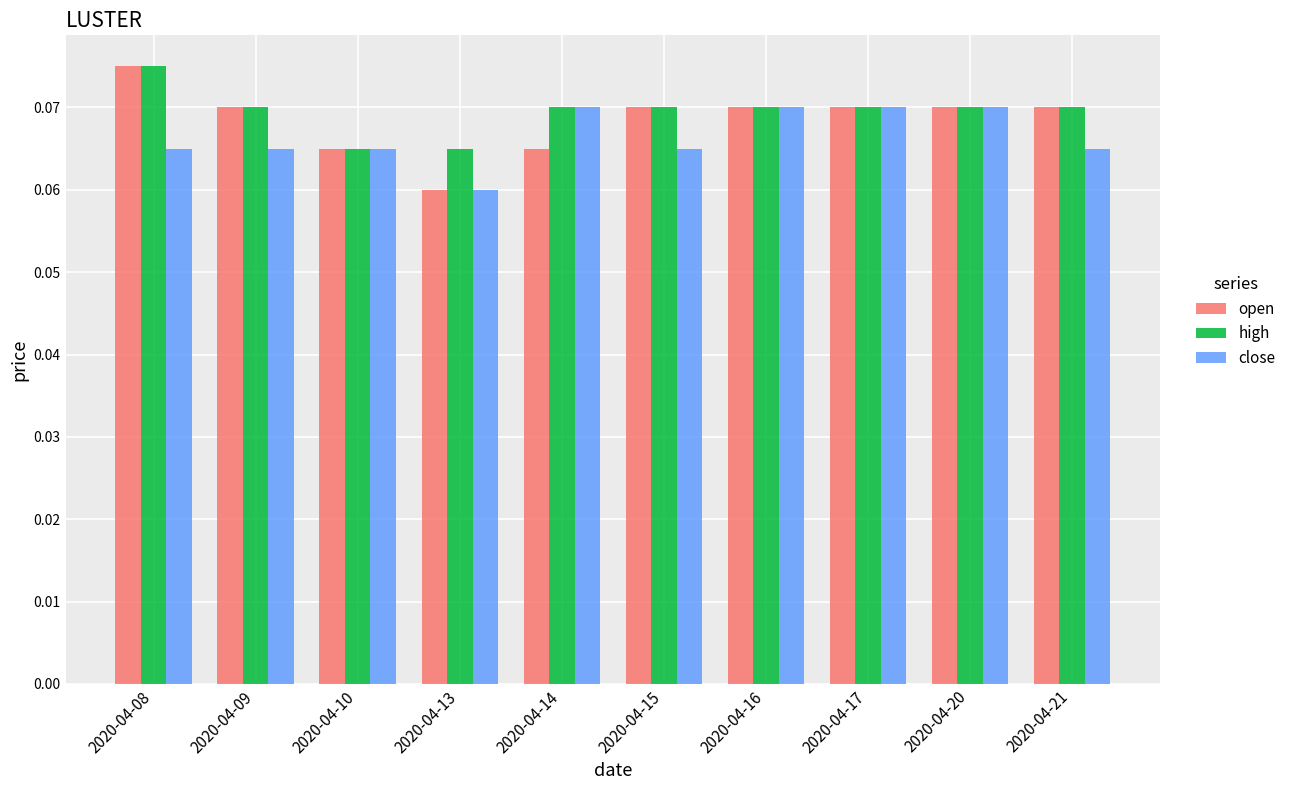

True or false: close has a value of 0.0 at 2020-04-10.

False